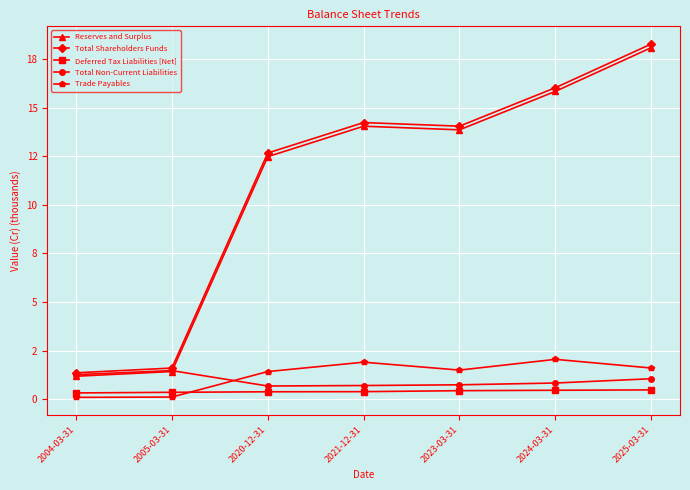

Does the chart have visible grid lines?

Yes